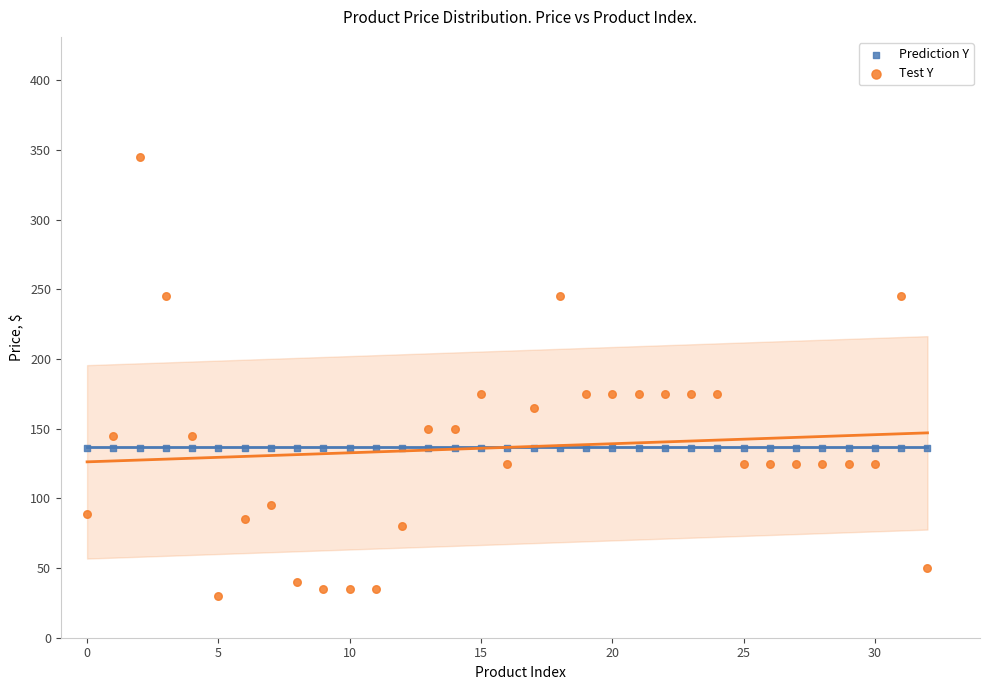

Which series contains the highest Y value?

Test Y